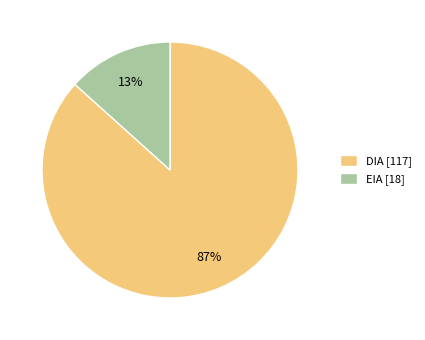

What is the largest slice in the pie chart?

DIA